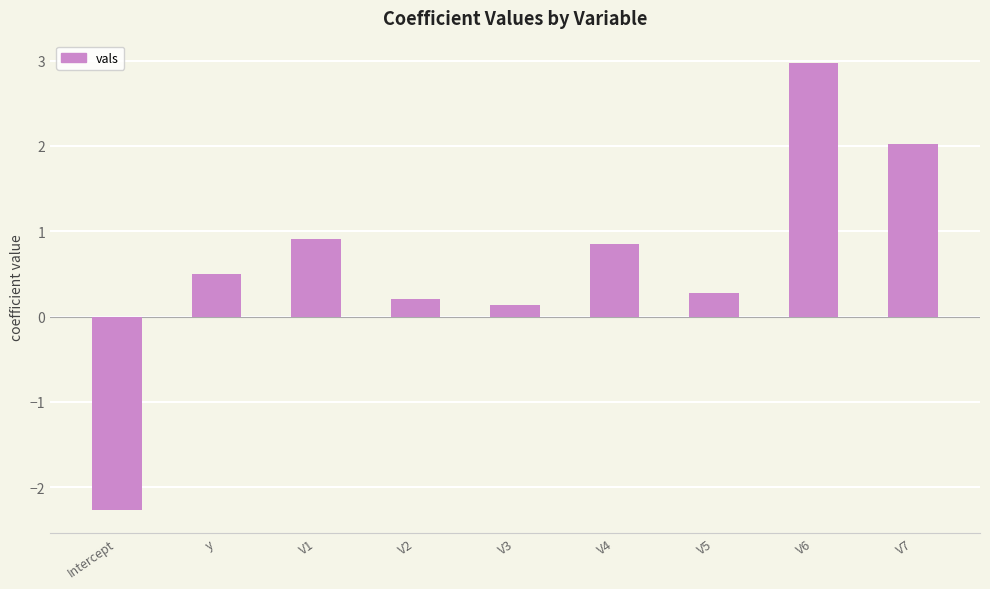

Which has a higher value, V4 or V7?

V7